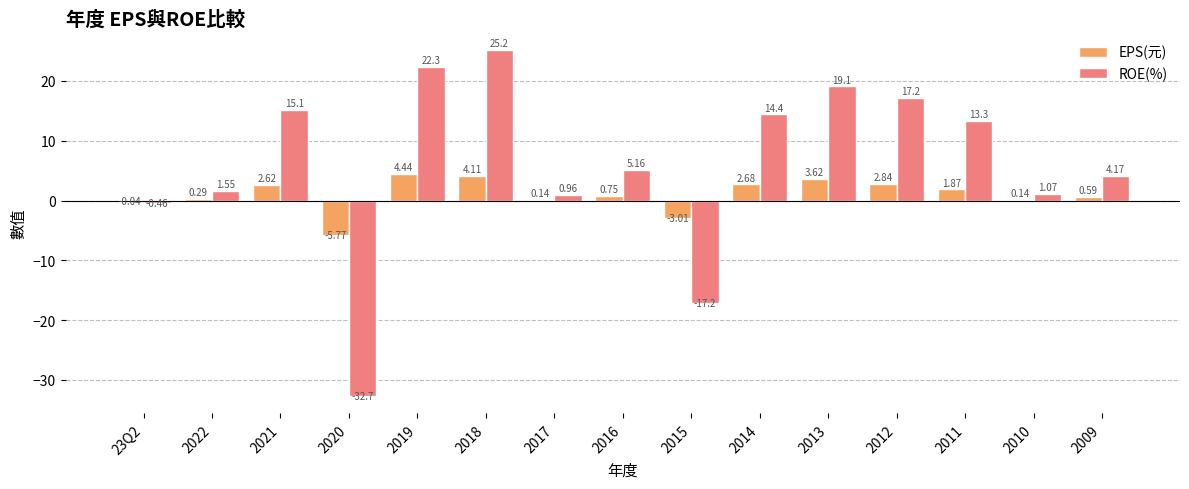

At which category is the sum across all series the highest?

2018